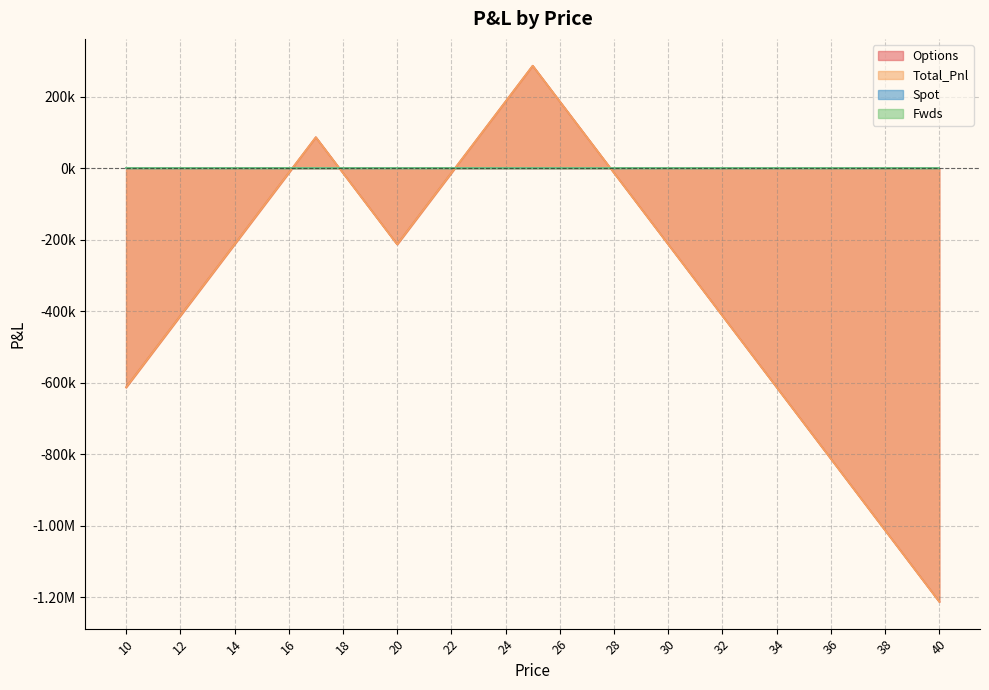

In Total_Pnl, how many points are lower than both neighbors (excluding endpoints)?

1